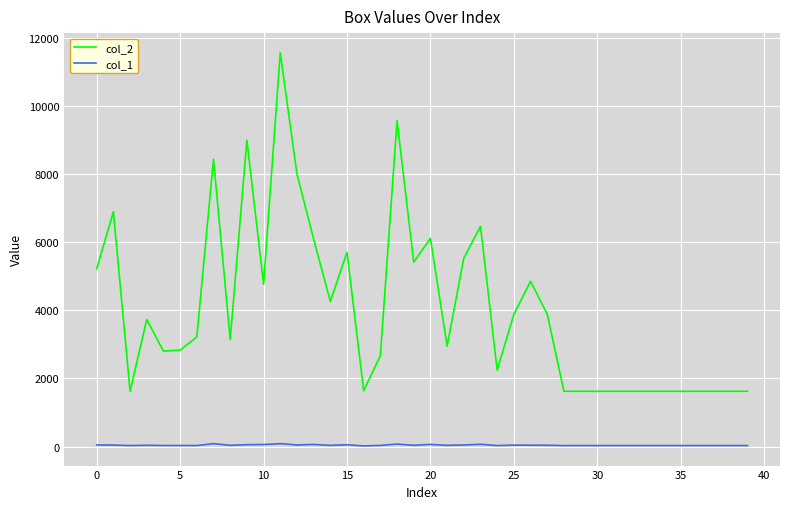

At how many categories does at least one series exceed 9253?

2